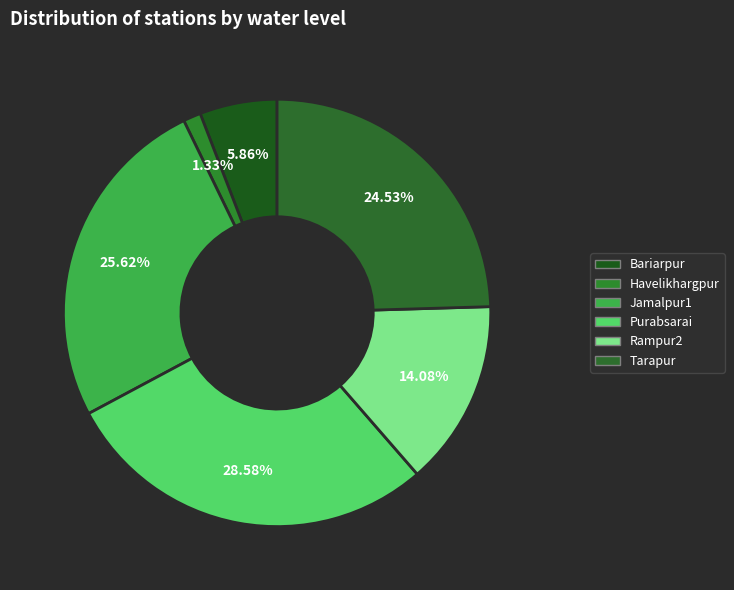

Approximately how many times larger is the value at Bariarpur compared to Purabsarai?

0.2